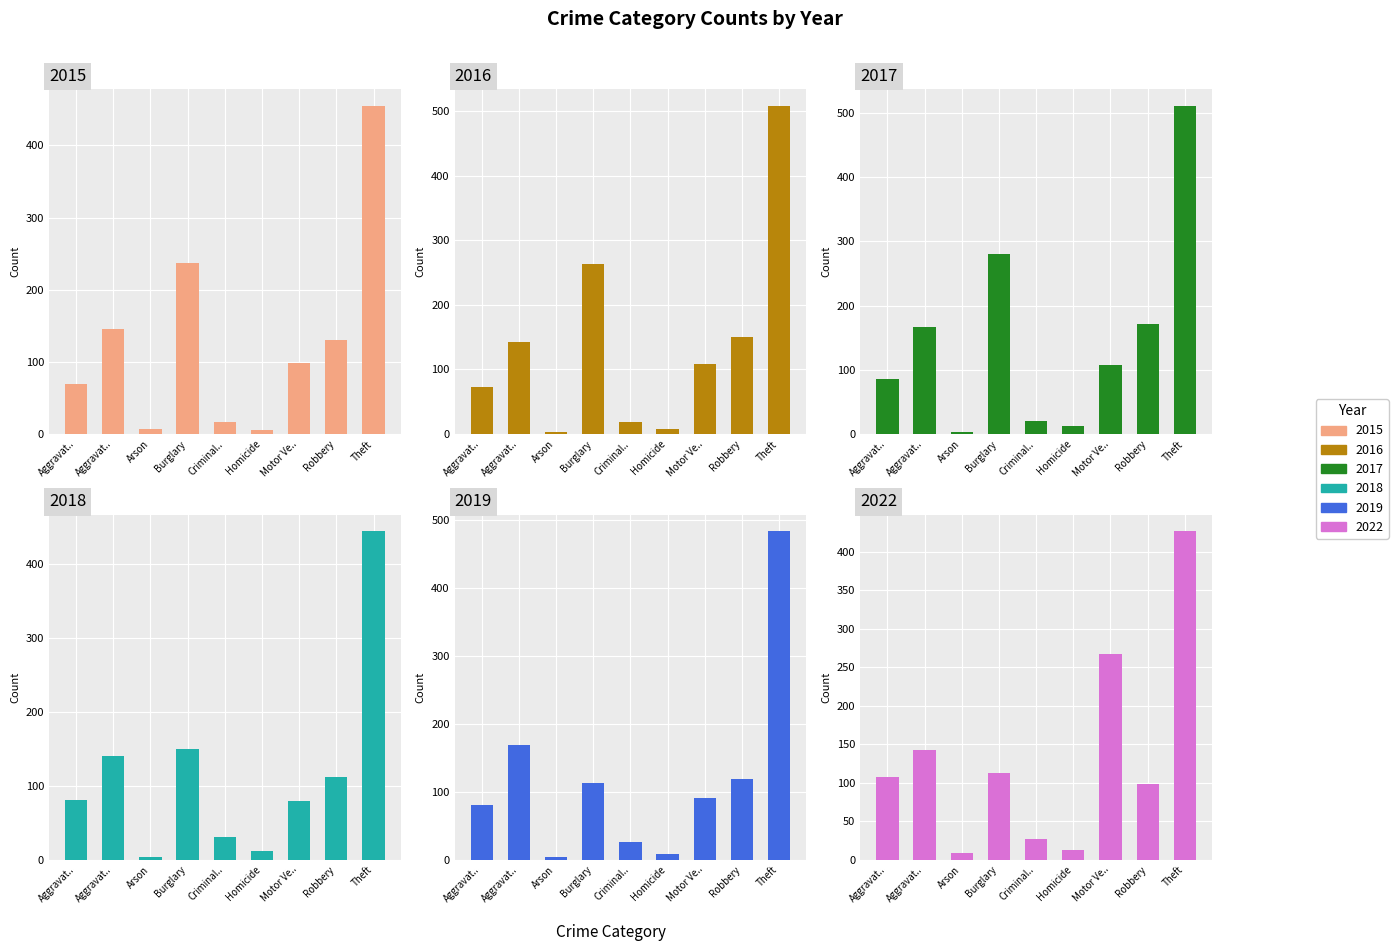

Which series has the largest total across all categories?

2017